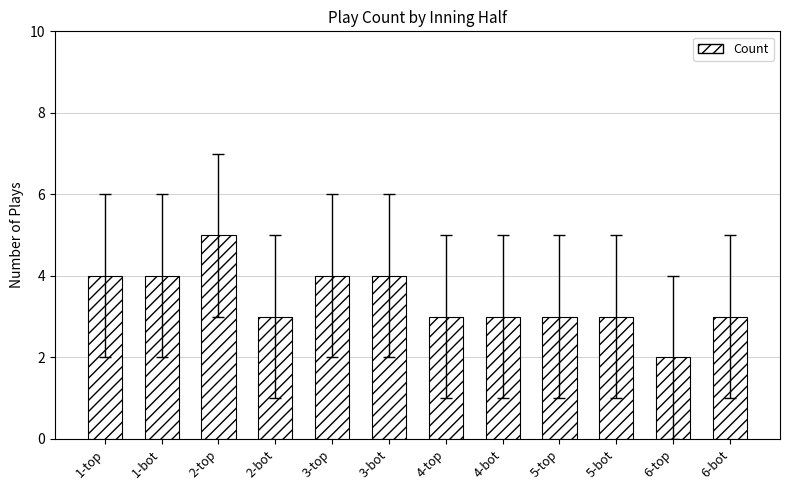

What is the minimum value shown in the chart?

2